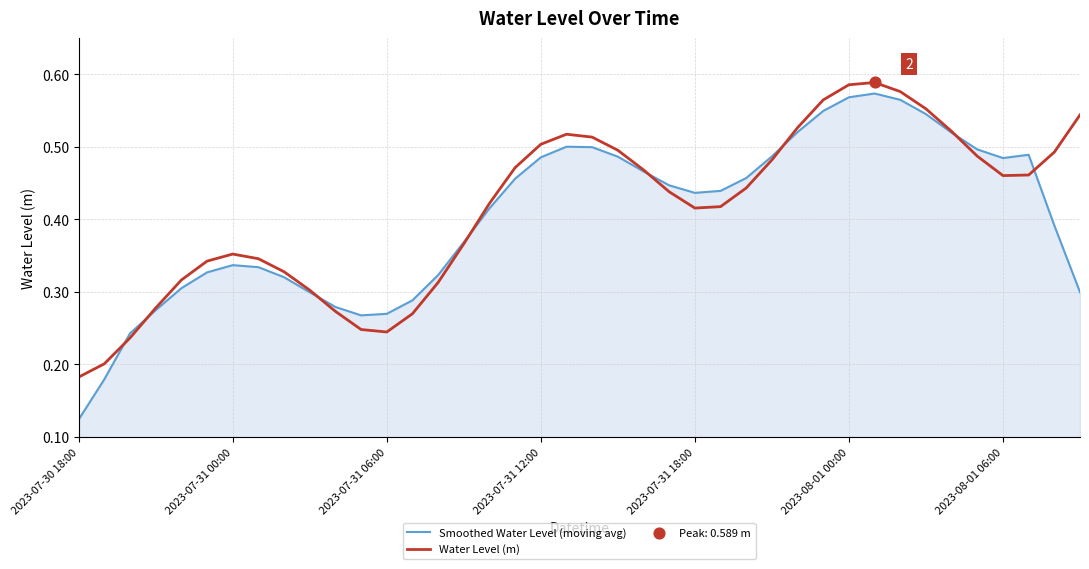

Which series has the largest range (max minus min)?

Smoothed Water Level (moving avg)